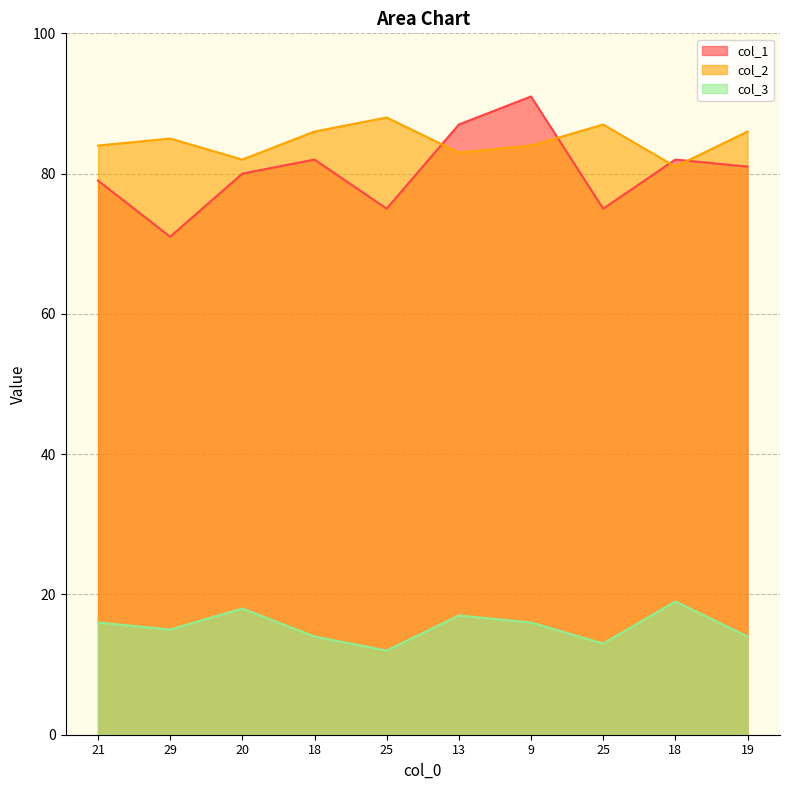

How many interior local valleys does the col_2 series have?

3